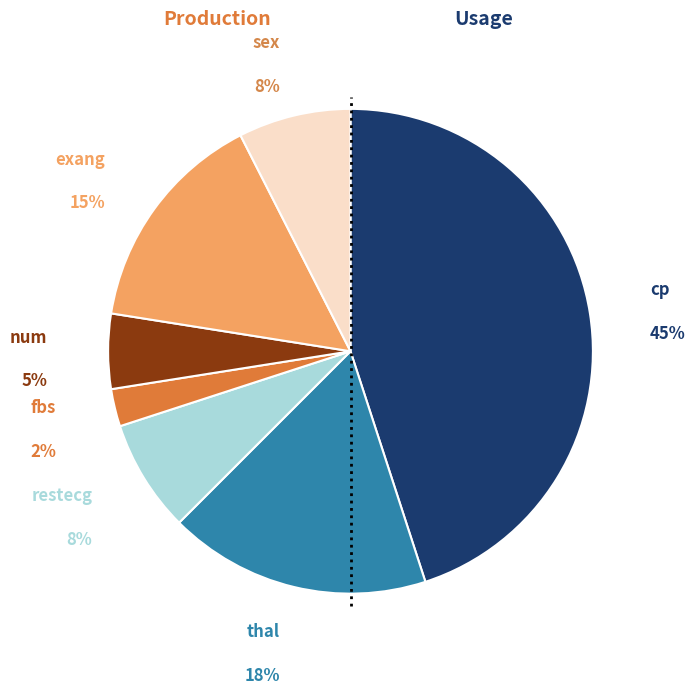

Is the sum of thal and exang greater than half?

No